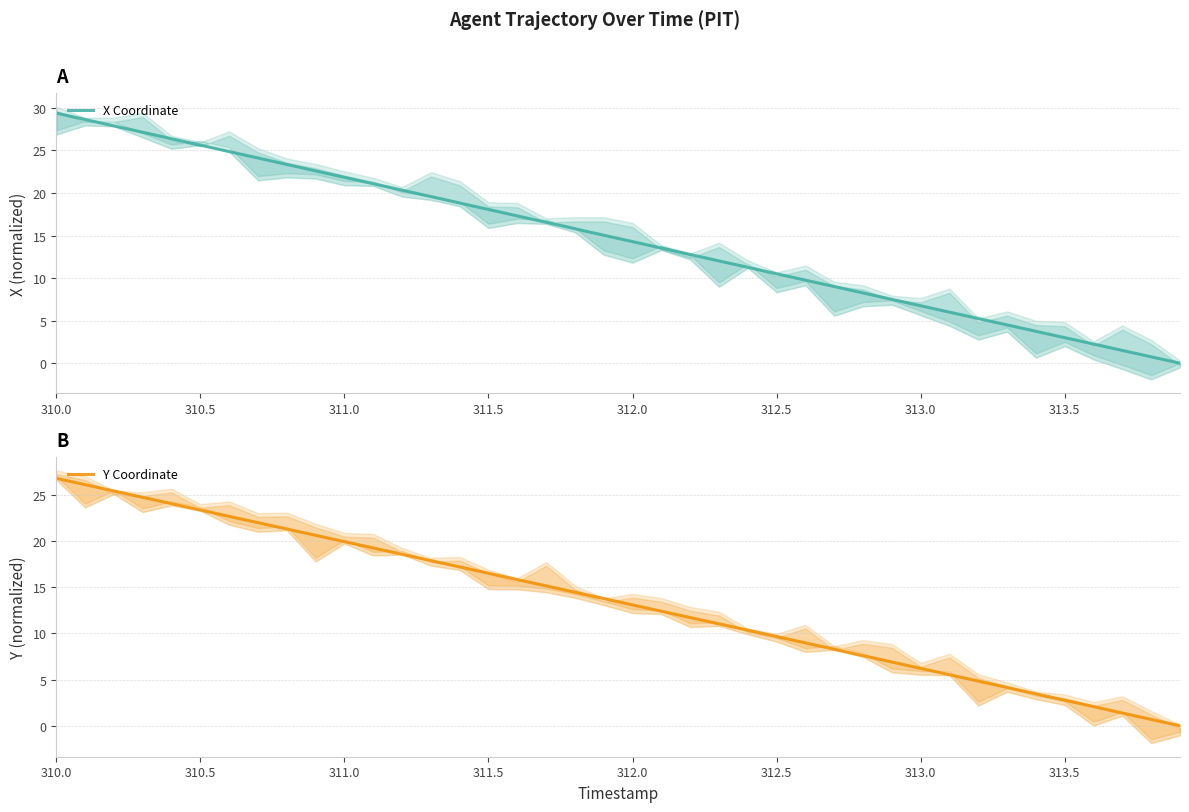

What is the label of the 1st point from the left?

310.0